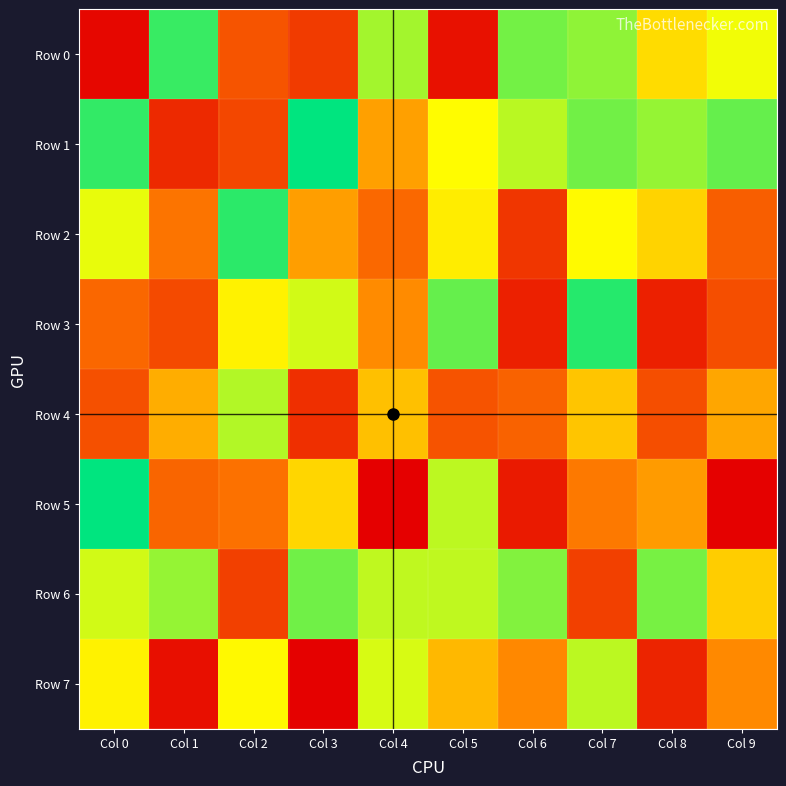

Reading left to right, list all the values displayed in this chart.

Row 0: Col 0=33286	Col 1=920680	Col 2=229351	Col 3=164876	Col 4=784314	Col 5=57696	Col 6=845632	Col 7=808854	Col 8=576745	Col 9=682076
Row 1: Col 0=929010	Col 1=118336	Col 2=194733	Col 3=993624	Col 4=425061	Col 5=658915	Col 6=756082	Col 7=848637	Col 8=800878	Col 9=862820
Row 2: Col 0=696043	Col 1=312995	Col 2=937276	Col 3=419085	Col 4=281894	Col 5=621701	Col 6=153622	Col 7=654592	Col 8=555680	Col 9=255088
Row 3: Col 0=277514	Col 1=202727	Col 2=635061	Col 3=725310	Col 4=371854	Col 5=863212	Col 6=98362	Col 7=946095	Col 8=97841	Col 9=215352
Row 4: Col 0=218975	Col 1=459273	Col 2=765995	Col 3=136593	Col 4=506299	Col 5=228373	Col 6=265331	Col 7=519410	Col 8=214722	Col 9=440362
Row 5: Col 0=994546	Col 1=273610	Col 2=304537	Col 3=564442	Col 4=12302	Col 5=751403	Col 6=80790	Col 7=323530	Col 8=413199	Col 9=16873
Row 6: Col 0=724690	Col 1=801649	Col 2=178378	Col 3=850338	Col 4=747920	Col 5=747706	Col 6=826397	Col 7=177902	Col 8=840741	Col 9=538297
Row 7: Col 0=635226	Col 1=53868	Col 2=651443	Col 3=16340	Col 4=718262	Col 5=485356	Col 6=363224	Col 7=754574	Col 8=107824	Col 9=366172